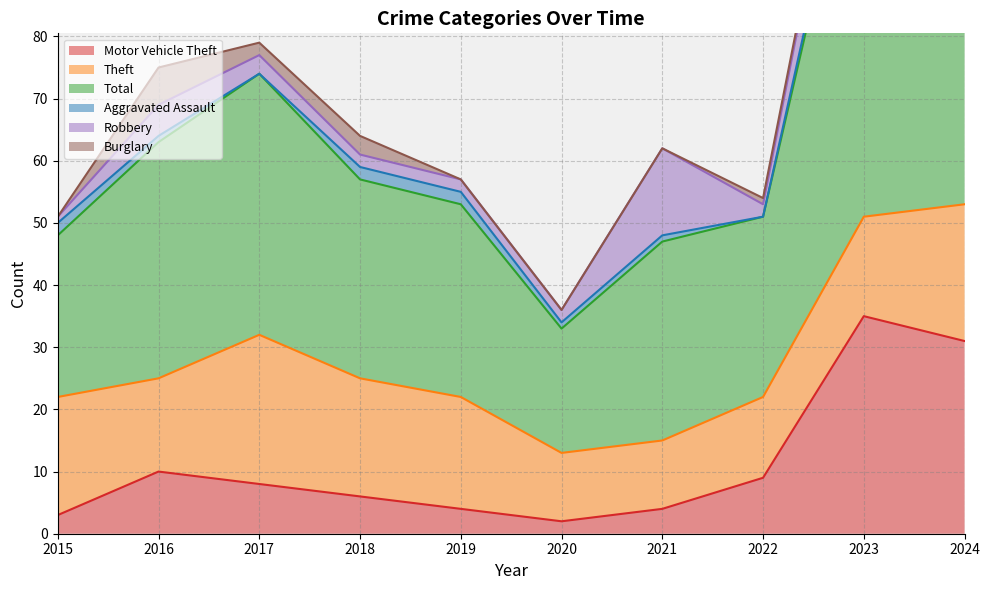

At how many categories does at least one series exceed 50?

2